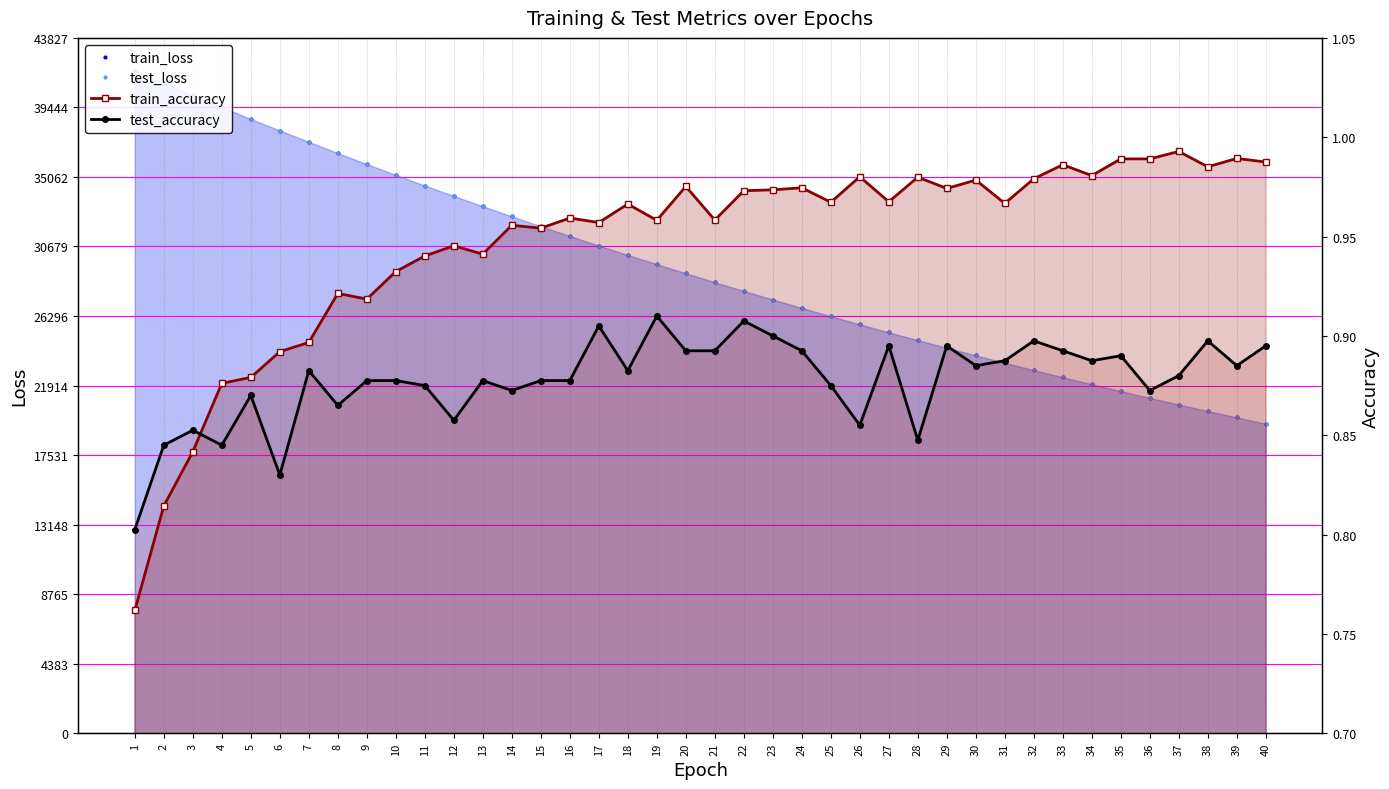

Is the value of test_accuracy at 40 greater than the value of train_loss at 15?

No